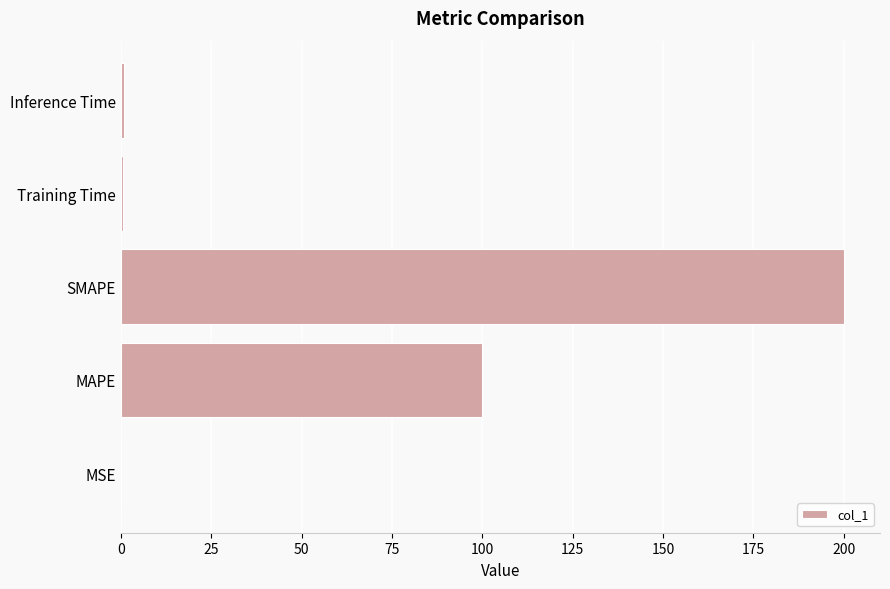

What is the greatest value displayed?

200.0